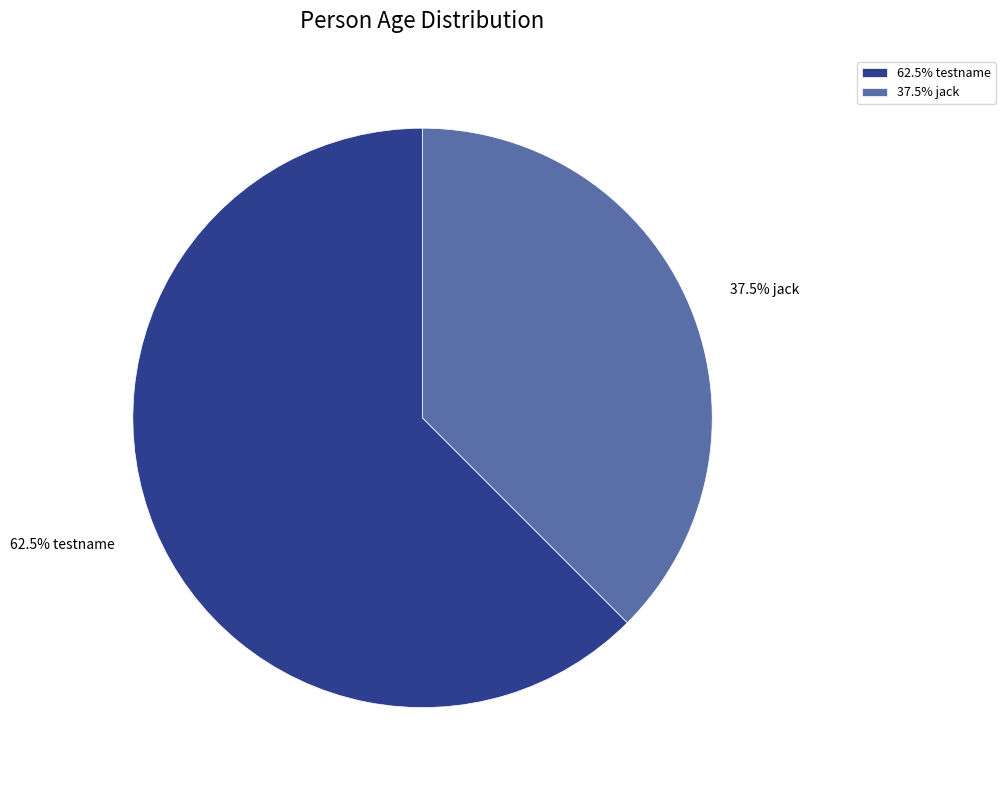

What portion of the pie excludes 37.5% jack?

62.5%